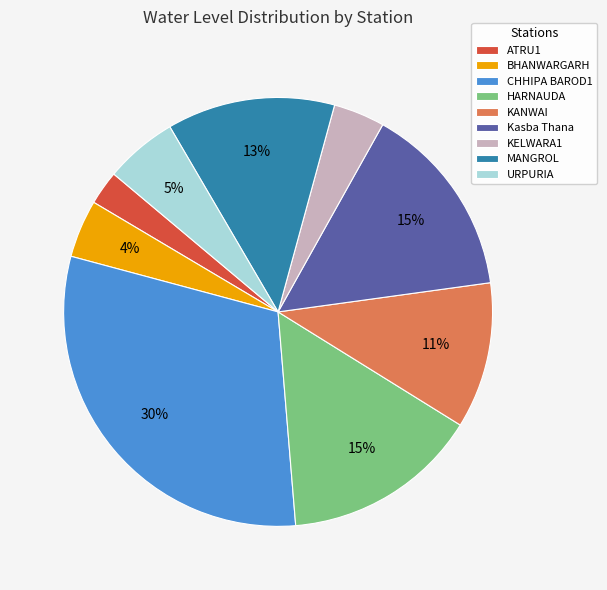

Which has a higher value, BHANWARGARH or ATRU1?

BHANWARGARH